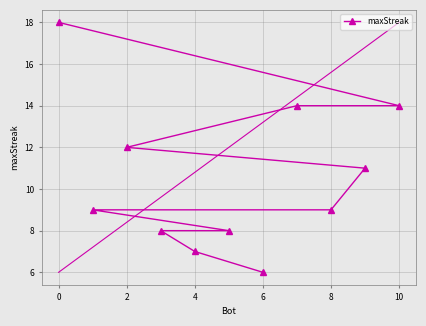

Reading left to right, list all the values displayed in this chart.

18	9	12	8	7	8	6	14	9	11	14